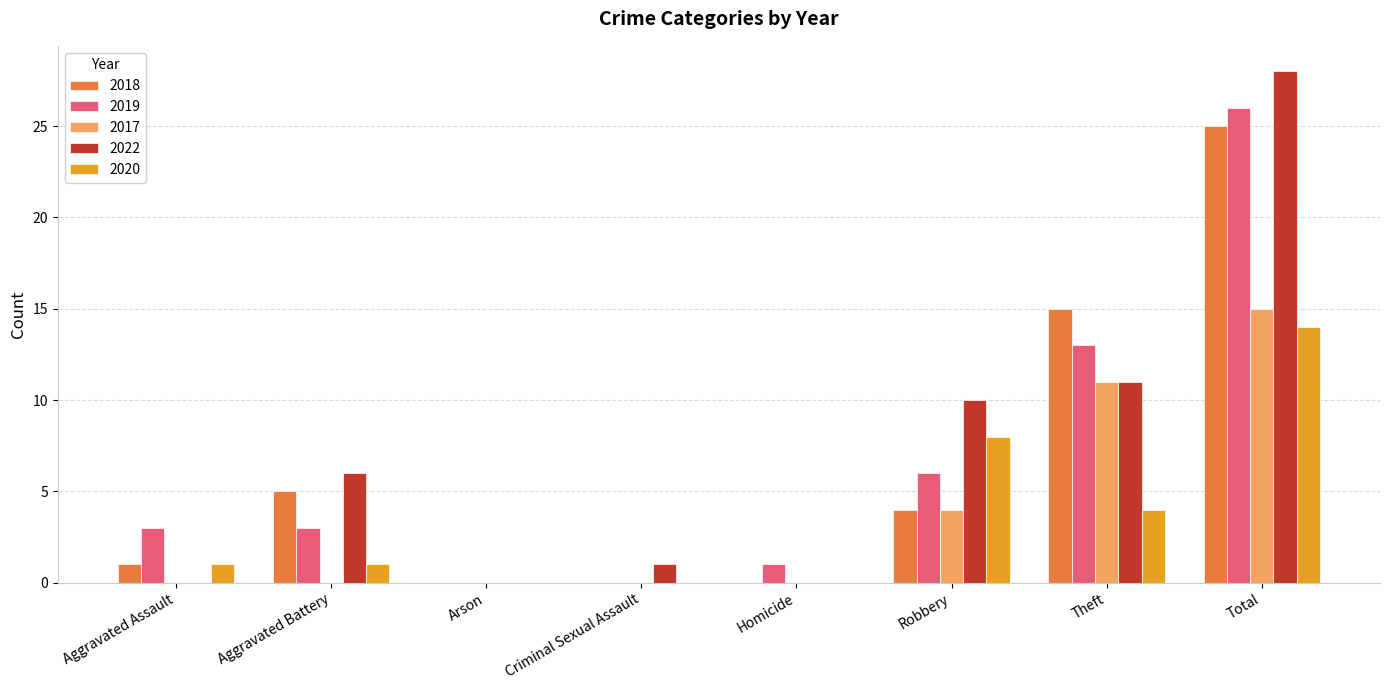

What is the difference between the 2022 values at Arson and Criminal Sexual Assault?

1